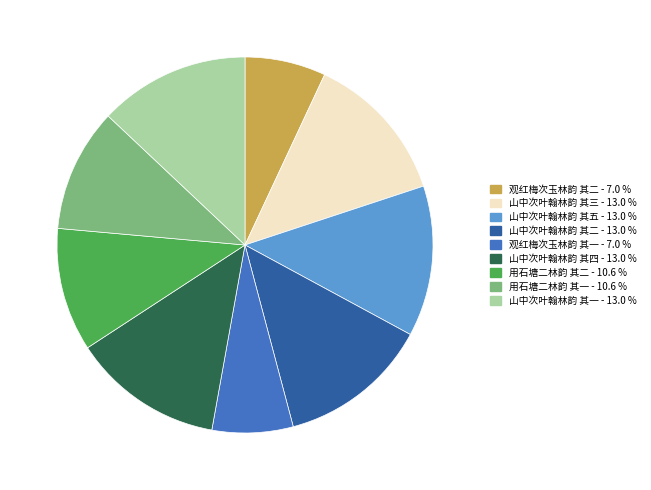

Combined, do 观红梅次玉林韵 其二 and 山中次叶翰林韵 其二 account for over 50%?

No